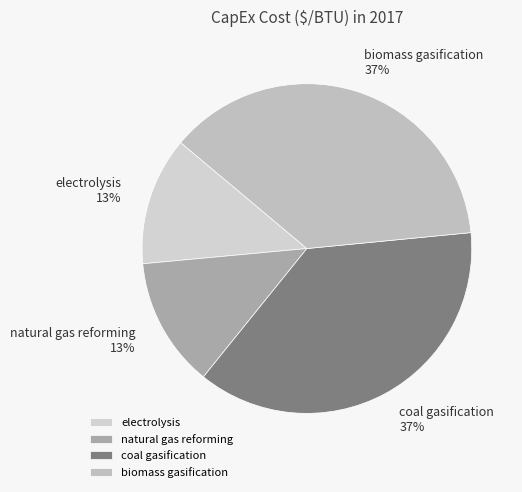

Is there any slice that represents more than half of the pie?

No